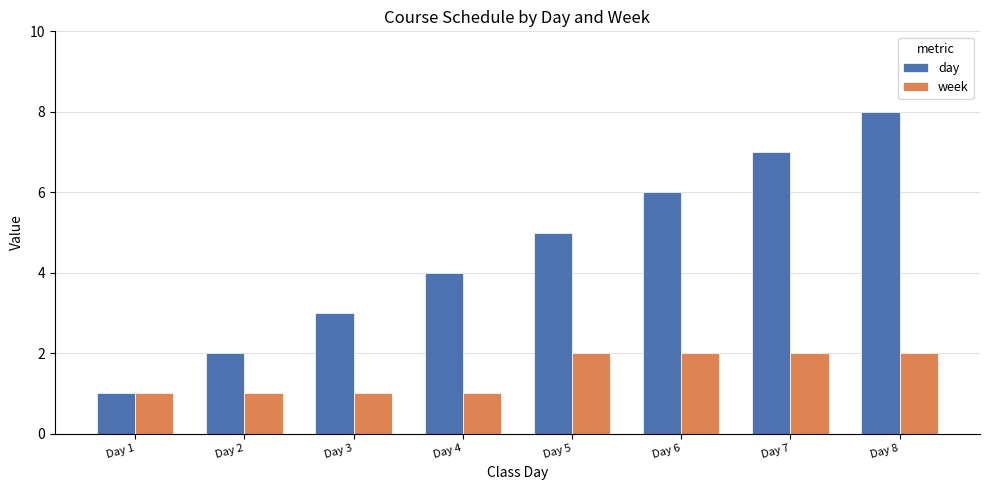

What is the sum of all day values?

36